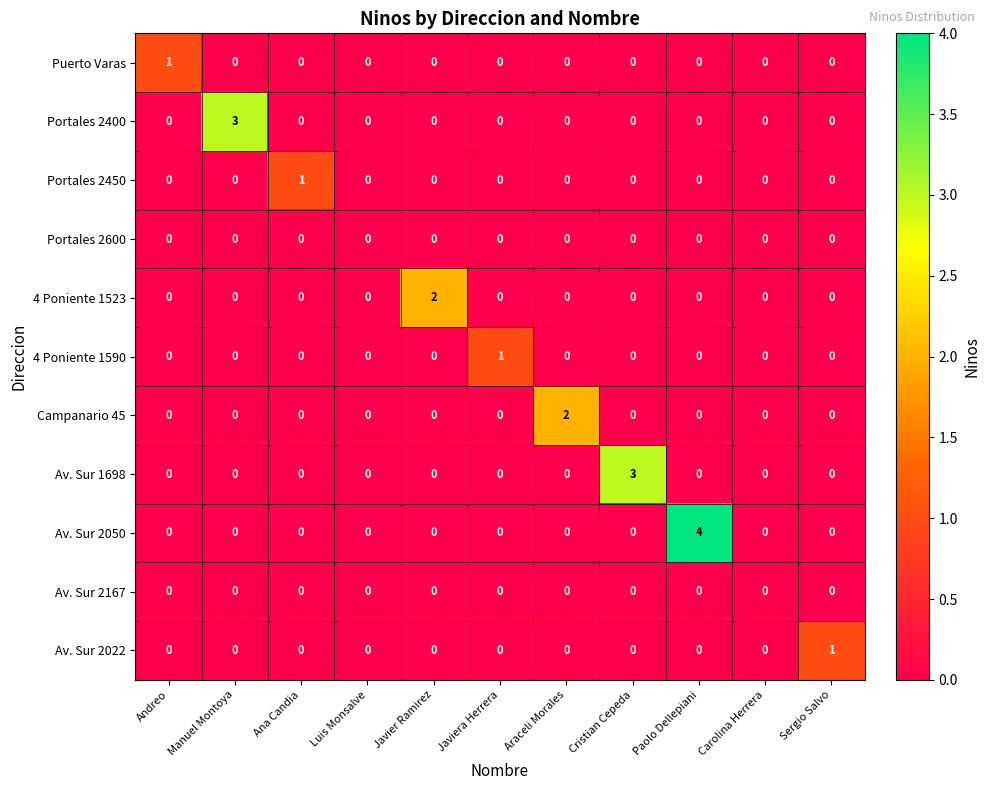

True or false: 4 Poniente 1523 has a value of 1 at Sergio Salvo.

False